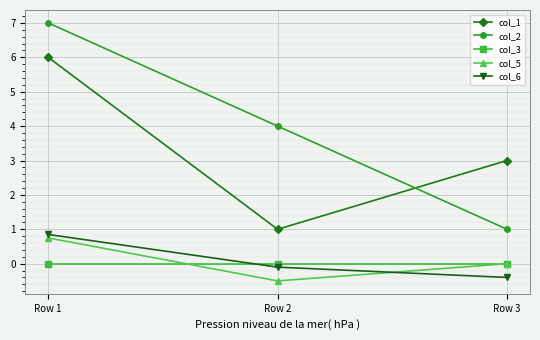

What is the spread (max minus min) of values at Row 2?

4.5